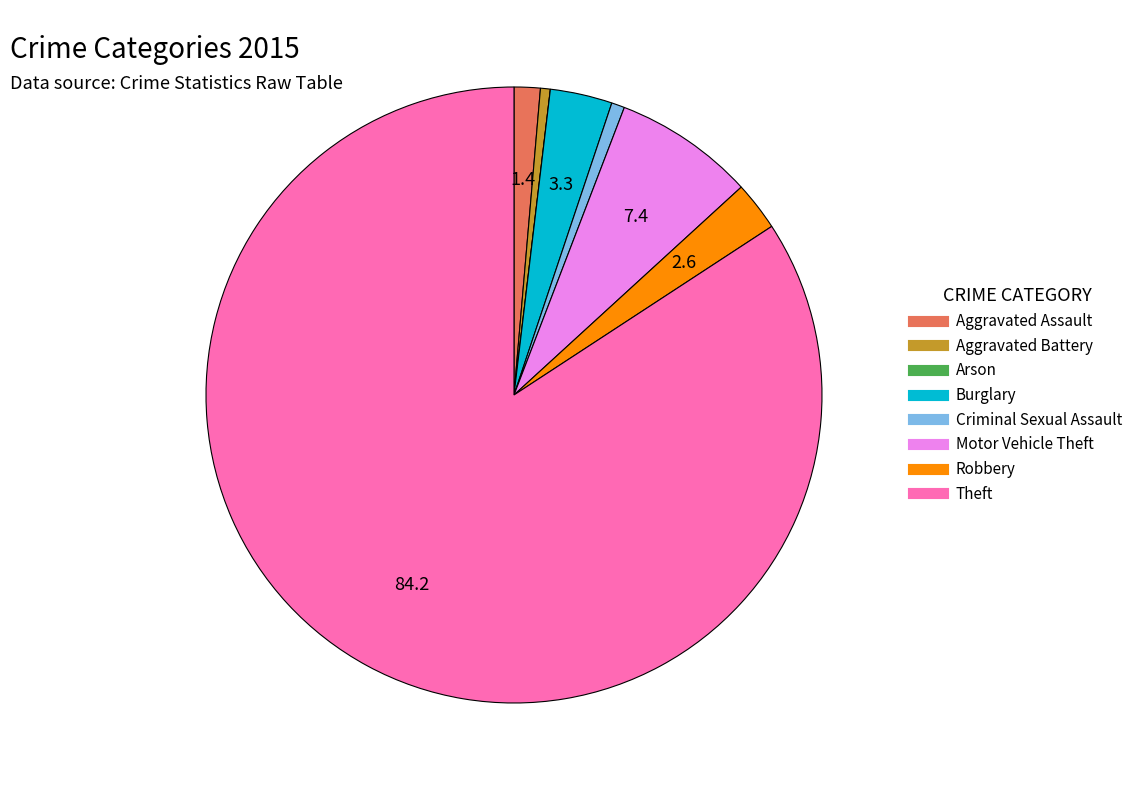

Which slice is the largest?

Theft